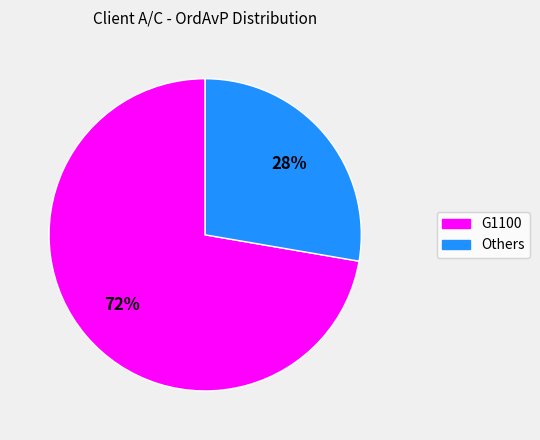

Is there a majority slice in this chart?

Yes